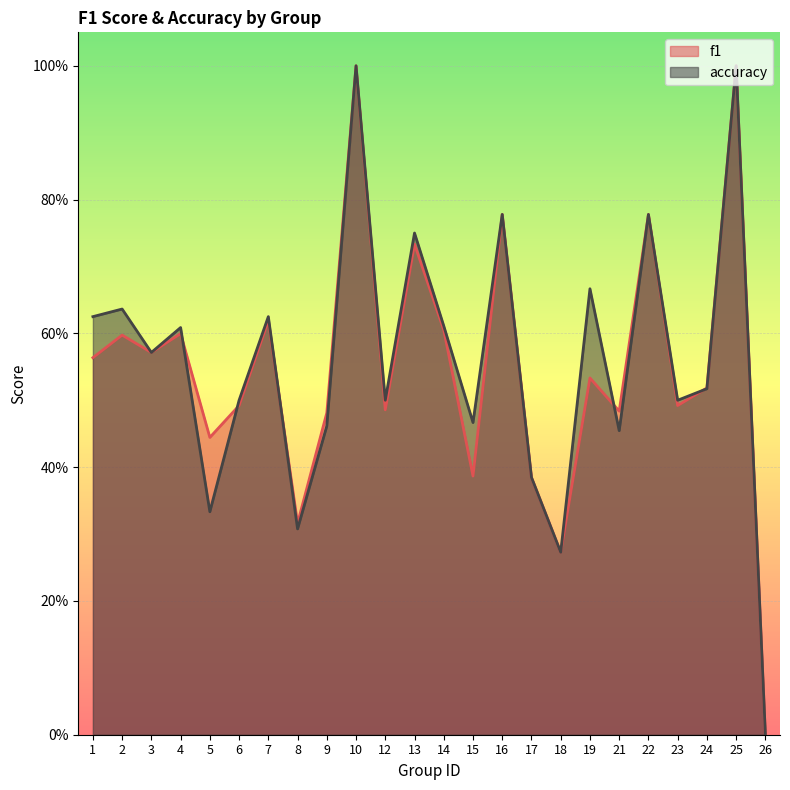

What is the value of the accuracy point at the 7th from the left?

0.6